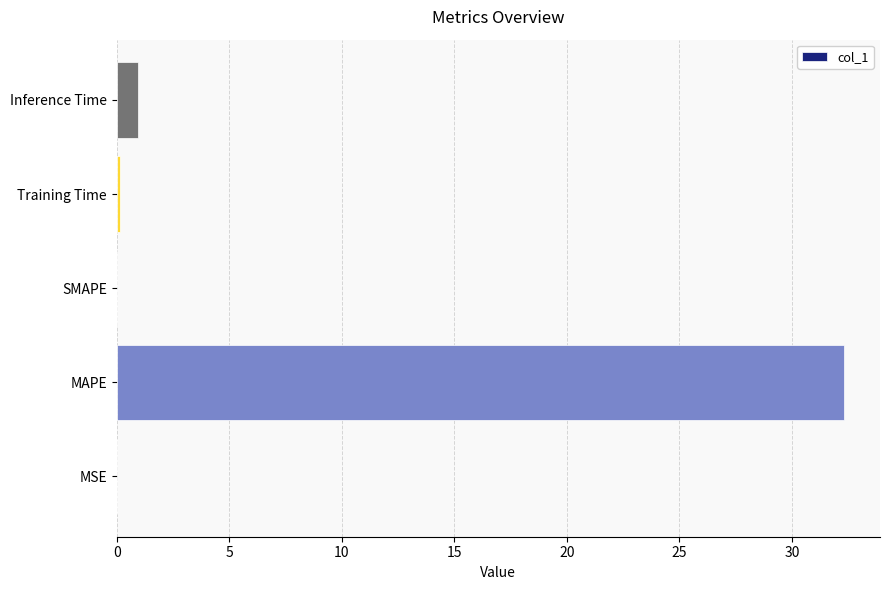

How many series are shown in this chart?

1